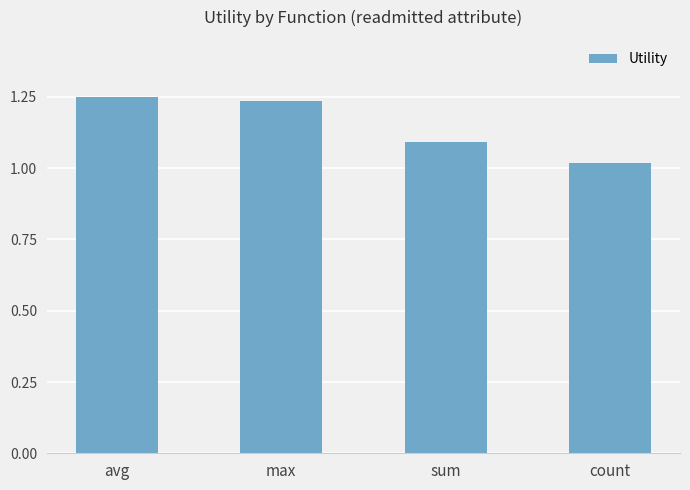

What is the change in value from max to count?

-0.2